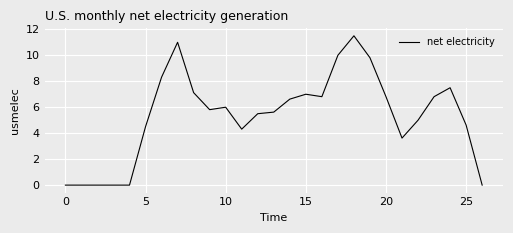

What is the maximum value shown in the chart?

11.5